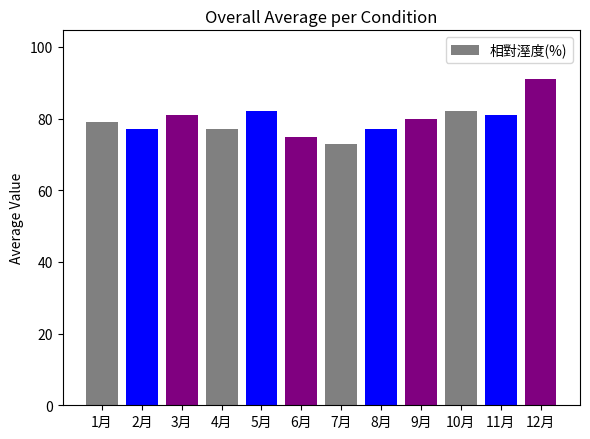

What is the label of the 12th bar from the left?

12月